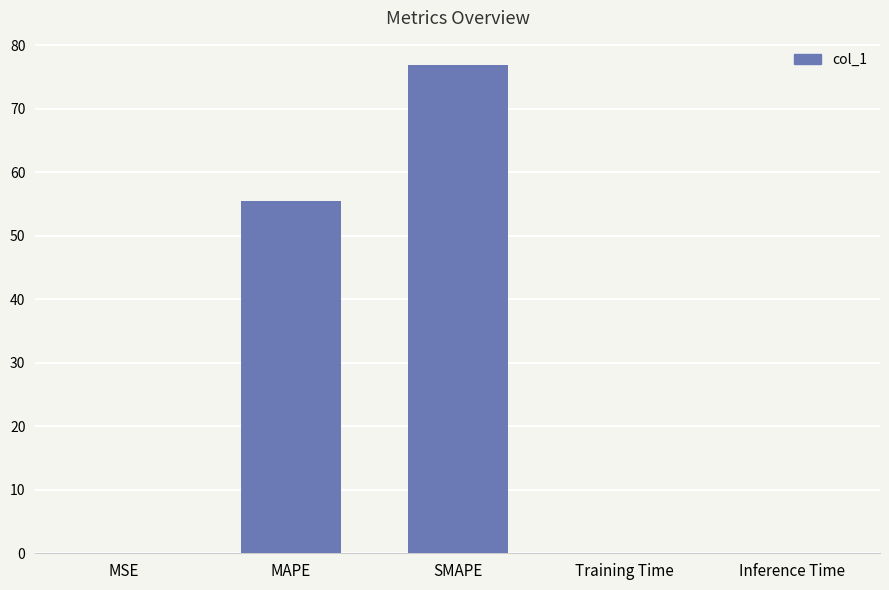

How many categories are shown in the chart?

5